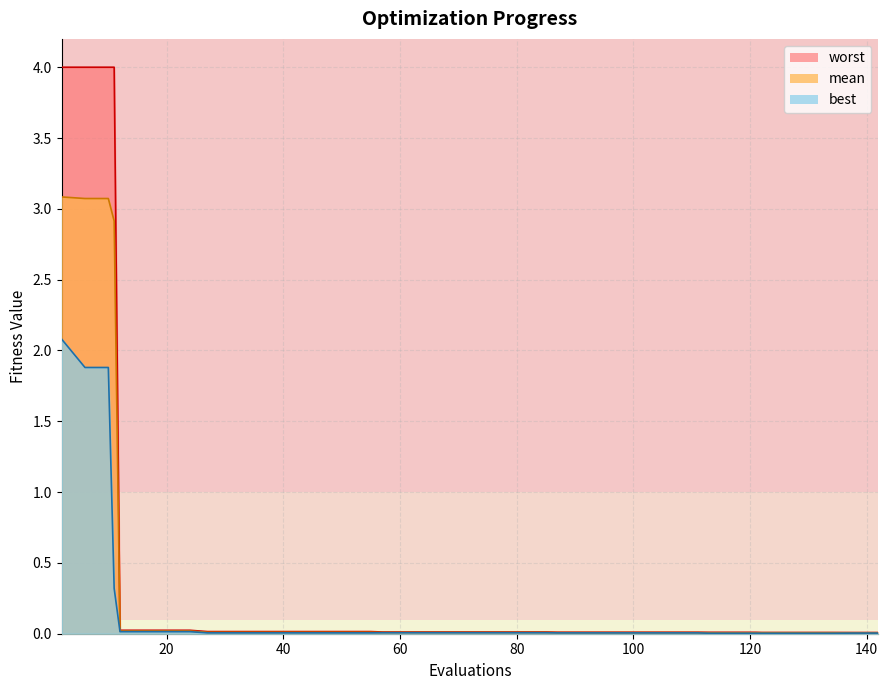

Rank the categories by mean value from lowest to highest.

138, 142, 122, 126, 130, 134, 113, 117, 121, 87, 91, 95, 99, 103, 107, 111, 57, 61, 65, 69, 73, 77, 81, 85, 27, 31, 35, 39, 43, 47, 51, 55, 12, 16, 20, 24, 11, 6, 10, 2